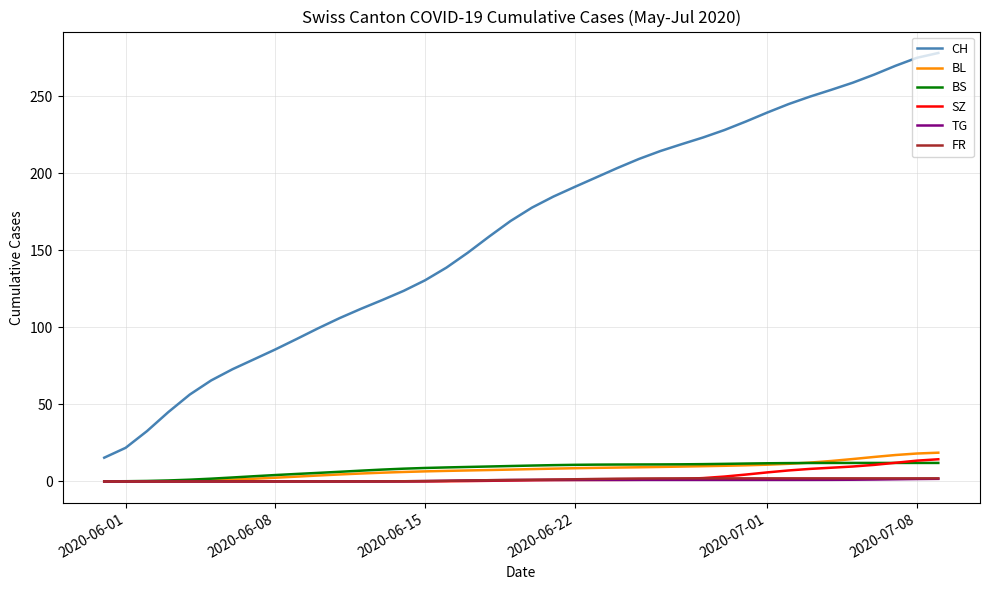

True or false: BL and CH intersect in this chart.

False